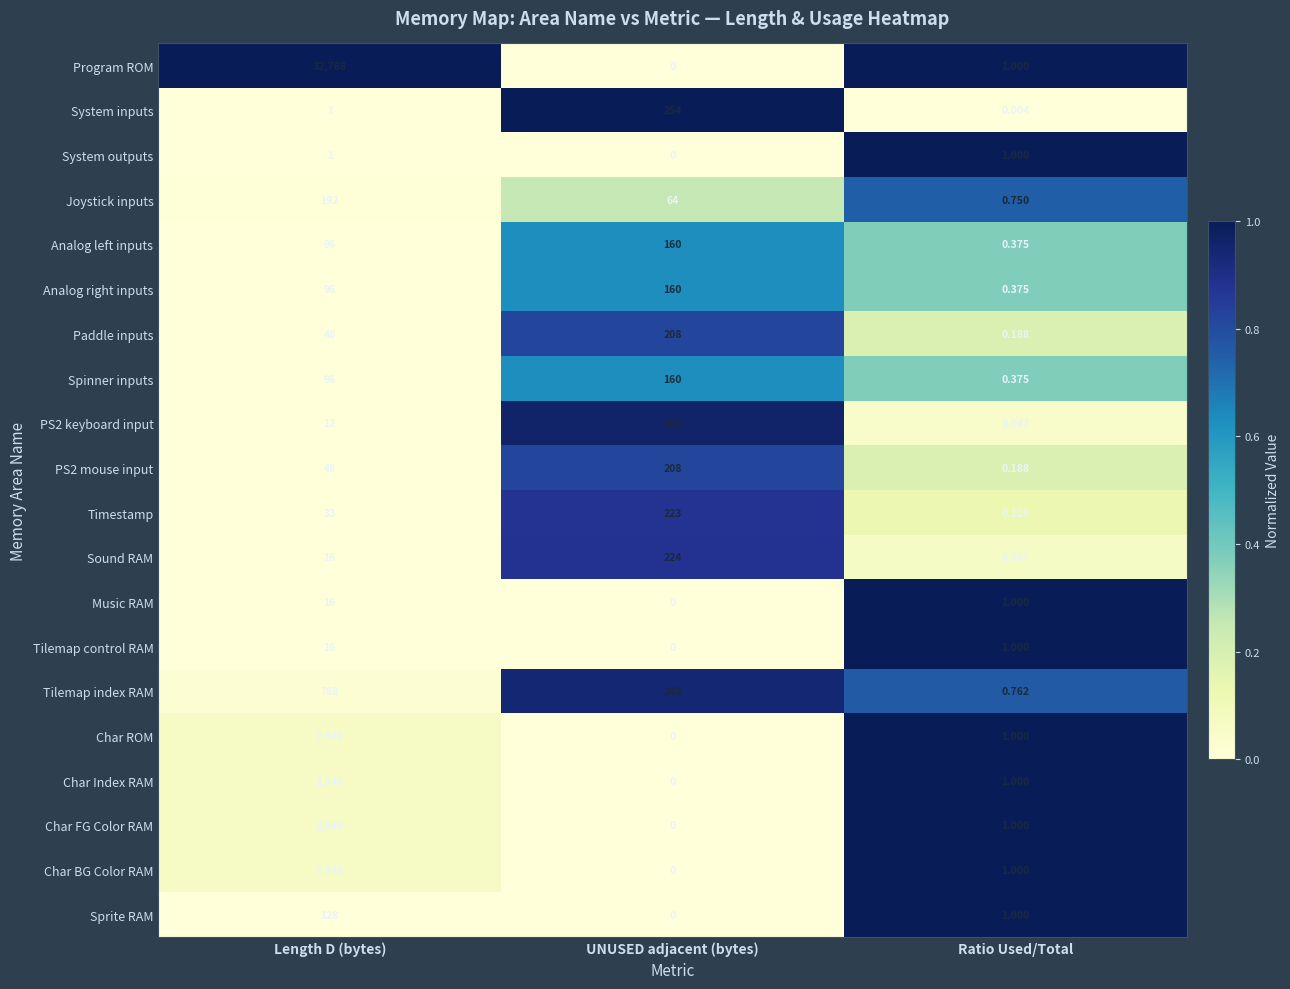

Where is Joystick inputs nearest to the value 96?

UNUSED adjacent (bytes)